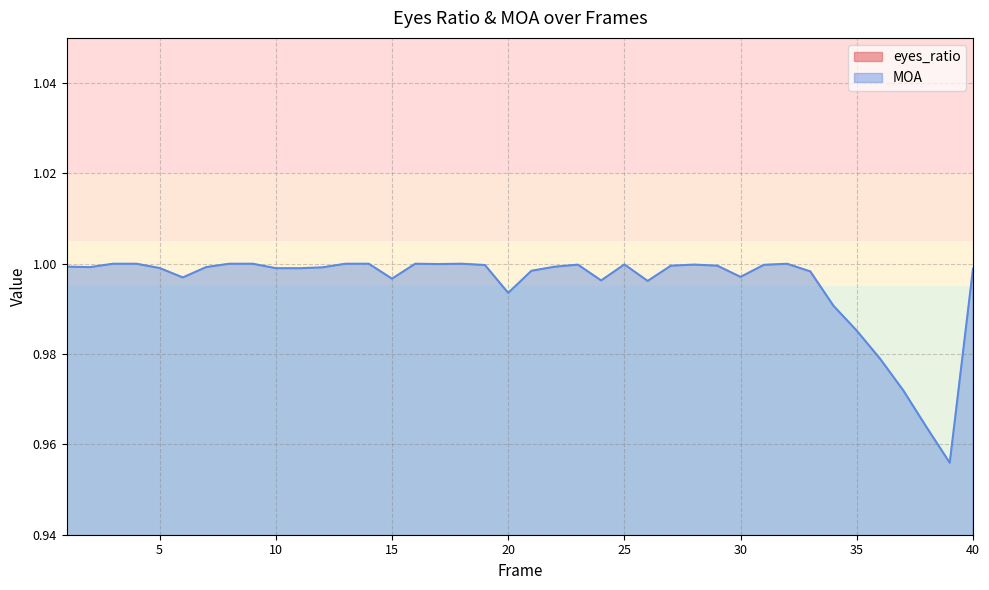

Rank the series by their maximum value, from lowest to highest.

eyes_ratio, MOA